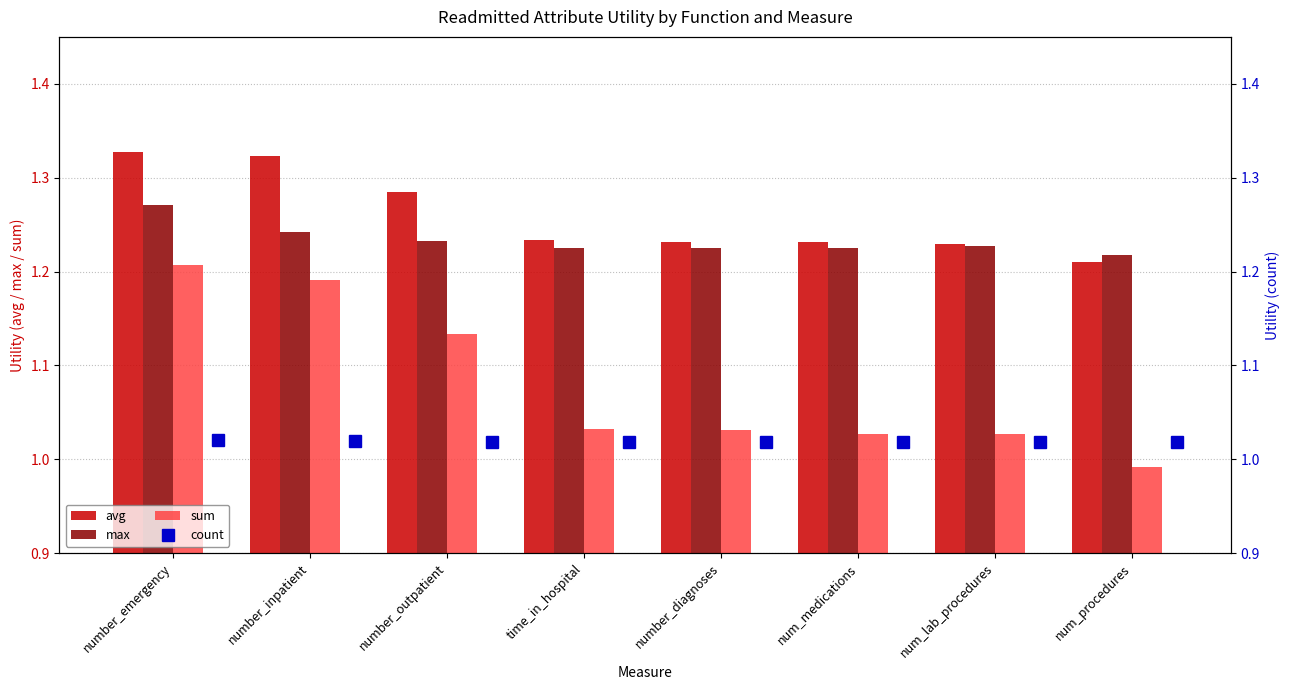

Does the chart contain stacked bars?

No